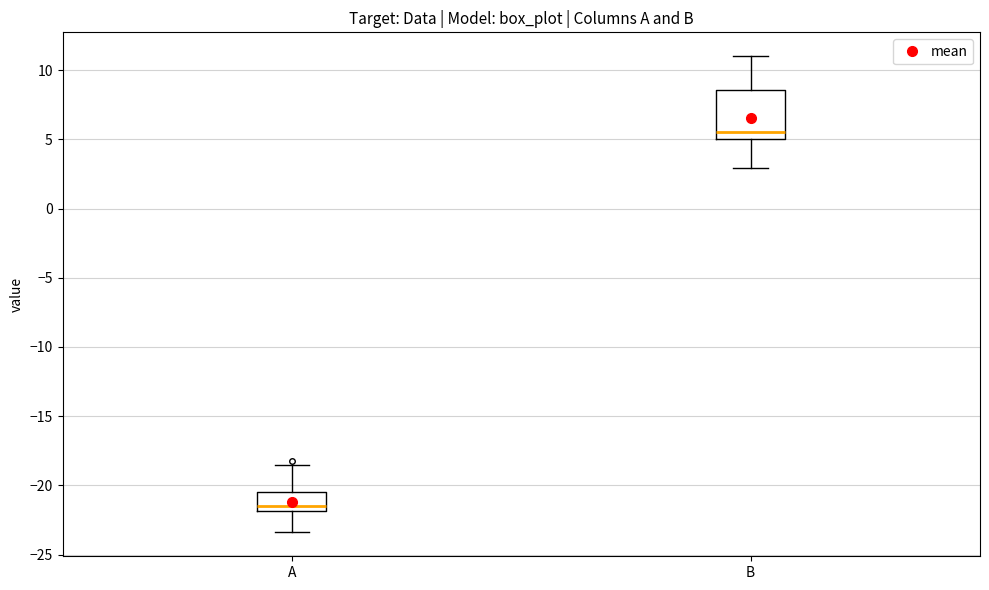

Comparing the boxes themselves (not the whiskers), which one is the tallest?

B